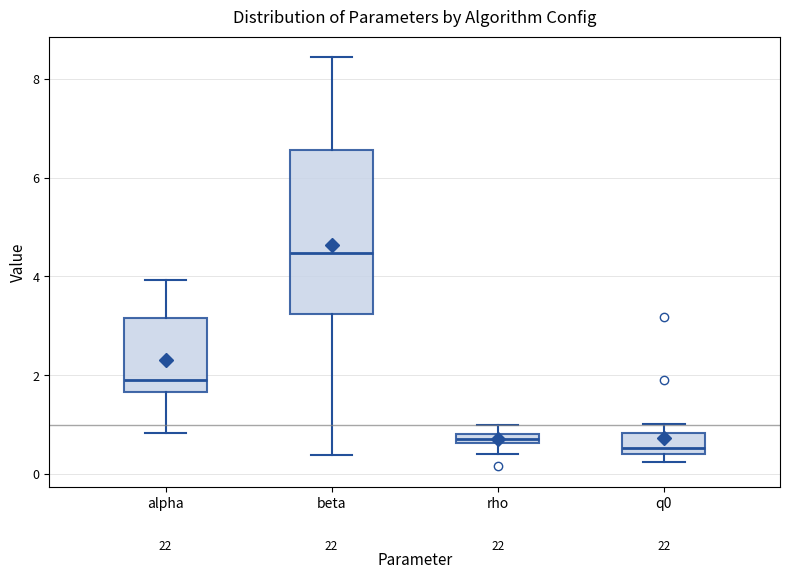

Which box is the tallest, from its lower edge to its upper edge?

beta